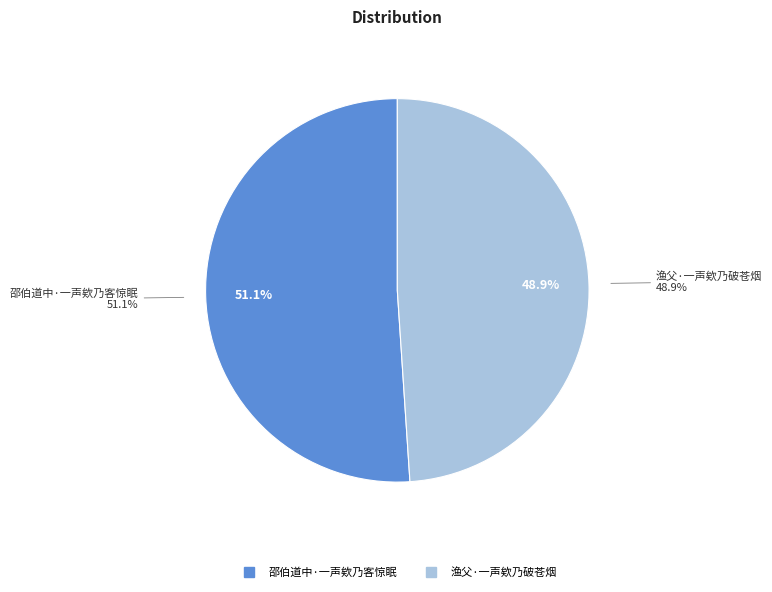

To the nearest percent, what percentage of the pie is 邵伯道中·一声欸乃客惊眠?

51%